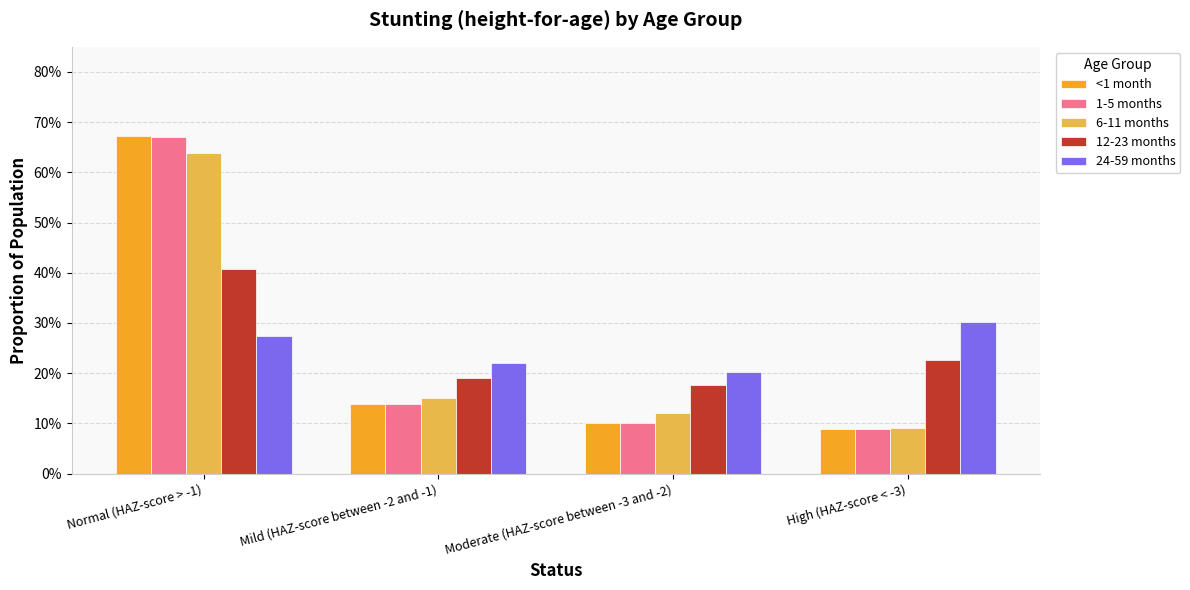

Which series has the largest total across all categories?

<1 month